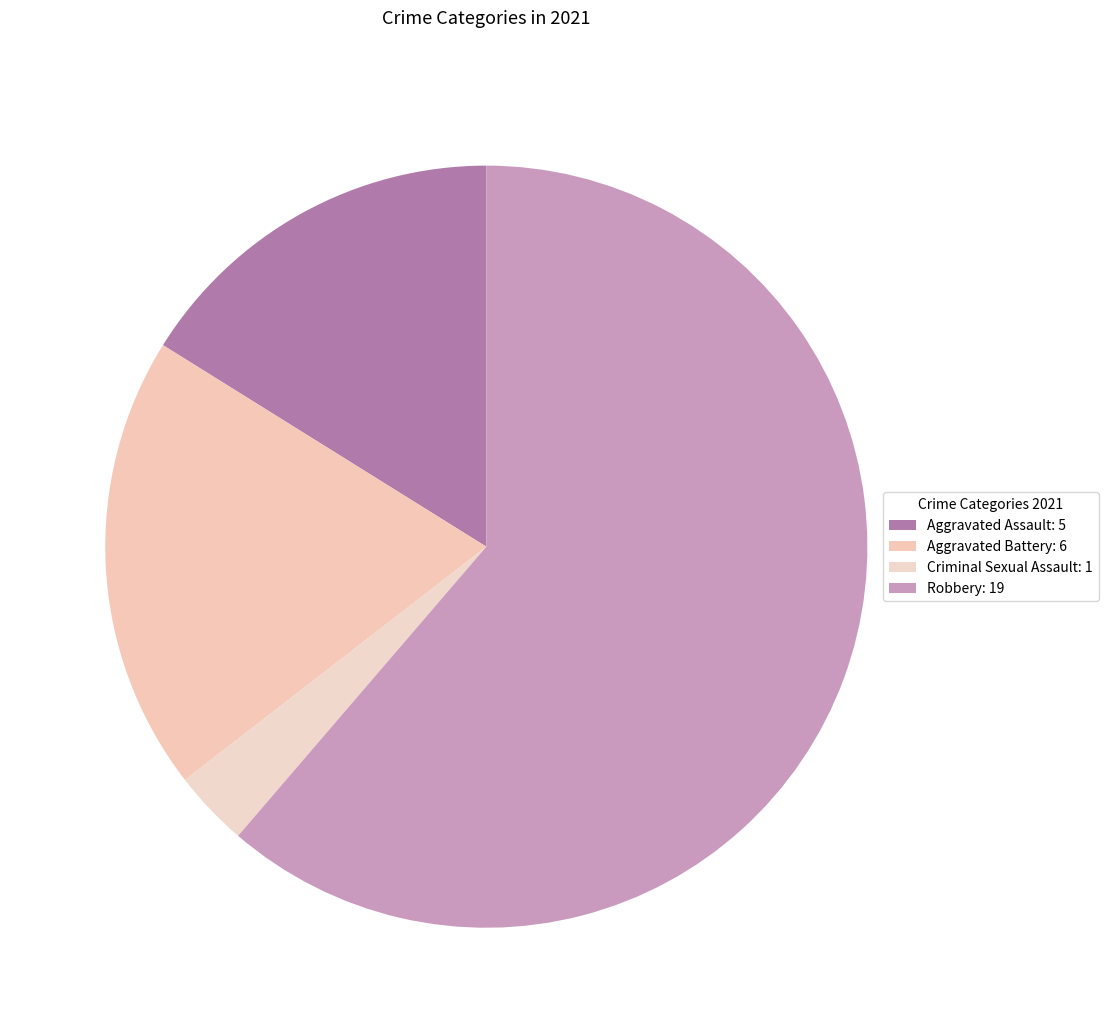

To the nearest percent, what is the difference between the Robbery and Aggravated Battery slice percentages?

42%